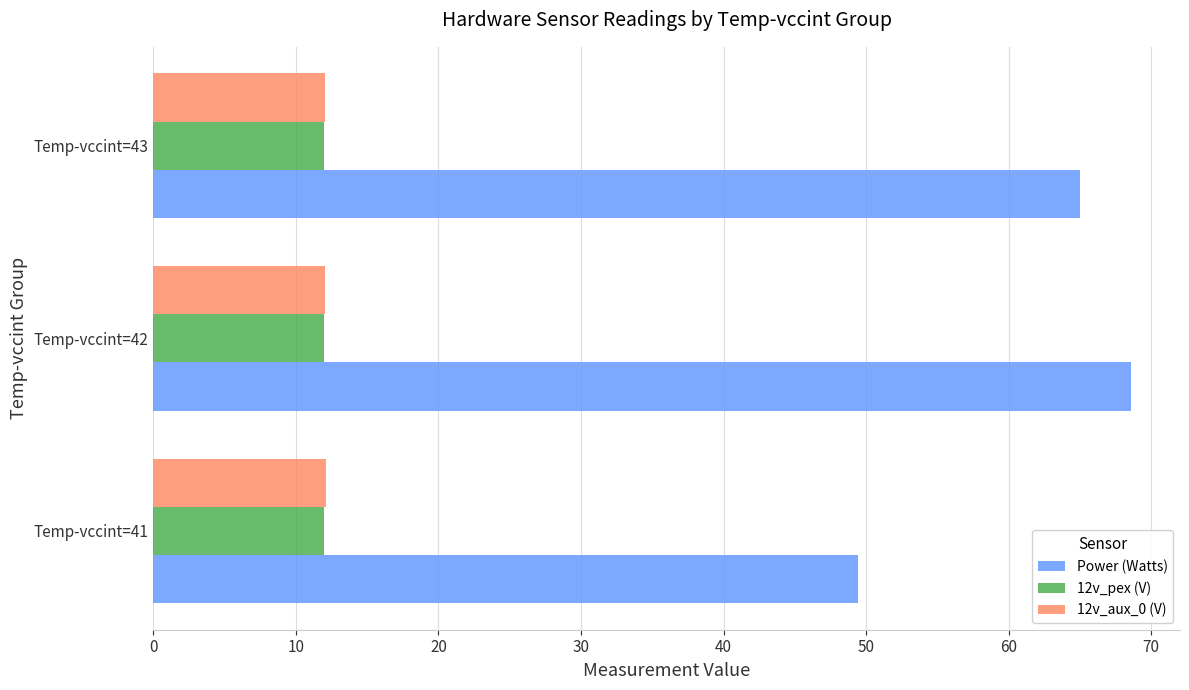

At which category is the sum across all series the highest?

Temp-vccint=42